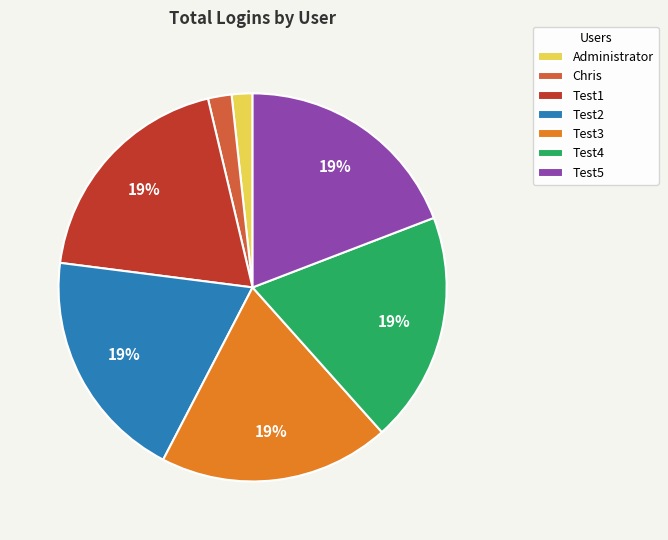

To the nearest percent, what is the combined percentage of Test5 and Test4?

38%